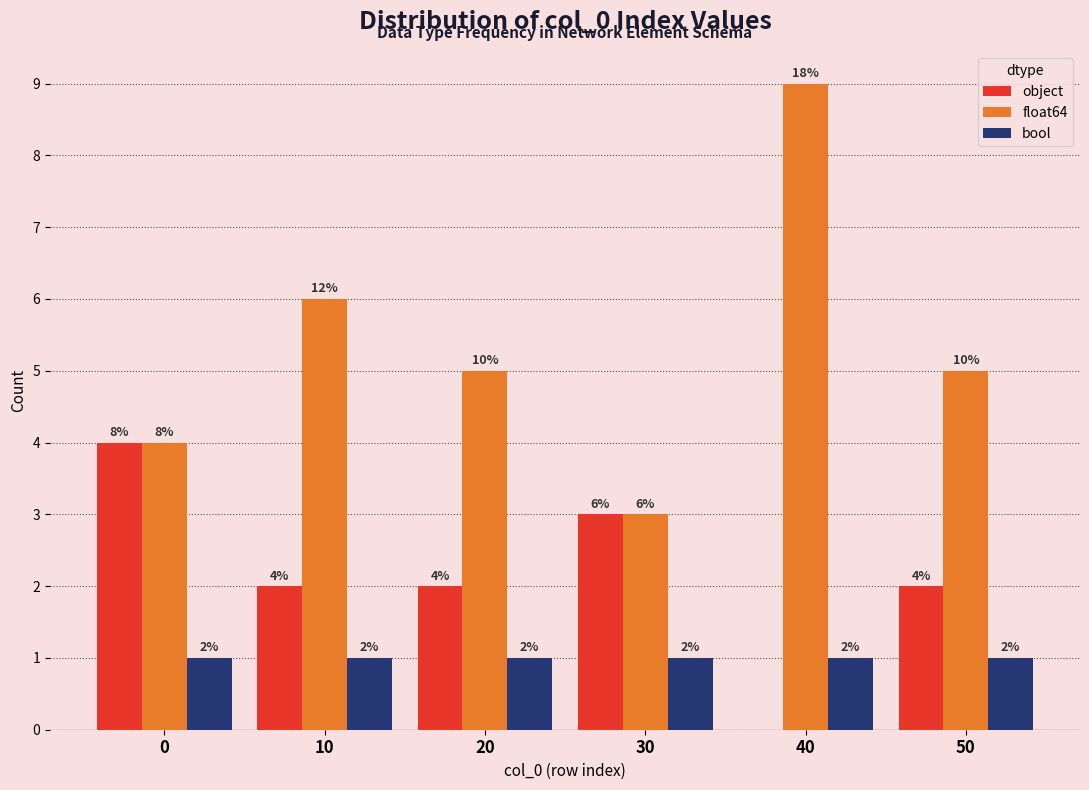

Reading left to right, extract all data points from this chart.

object: 0=4	10=2	20=2	30=3	40=0	50=2
float64: 0=4	10=6	20=5	30=3	40=9	50=5
bool: 0=1	10=1	20=1	30=1	40=1	50=1